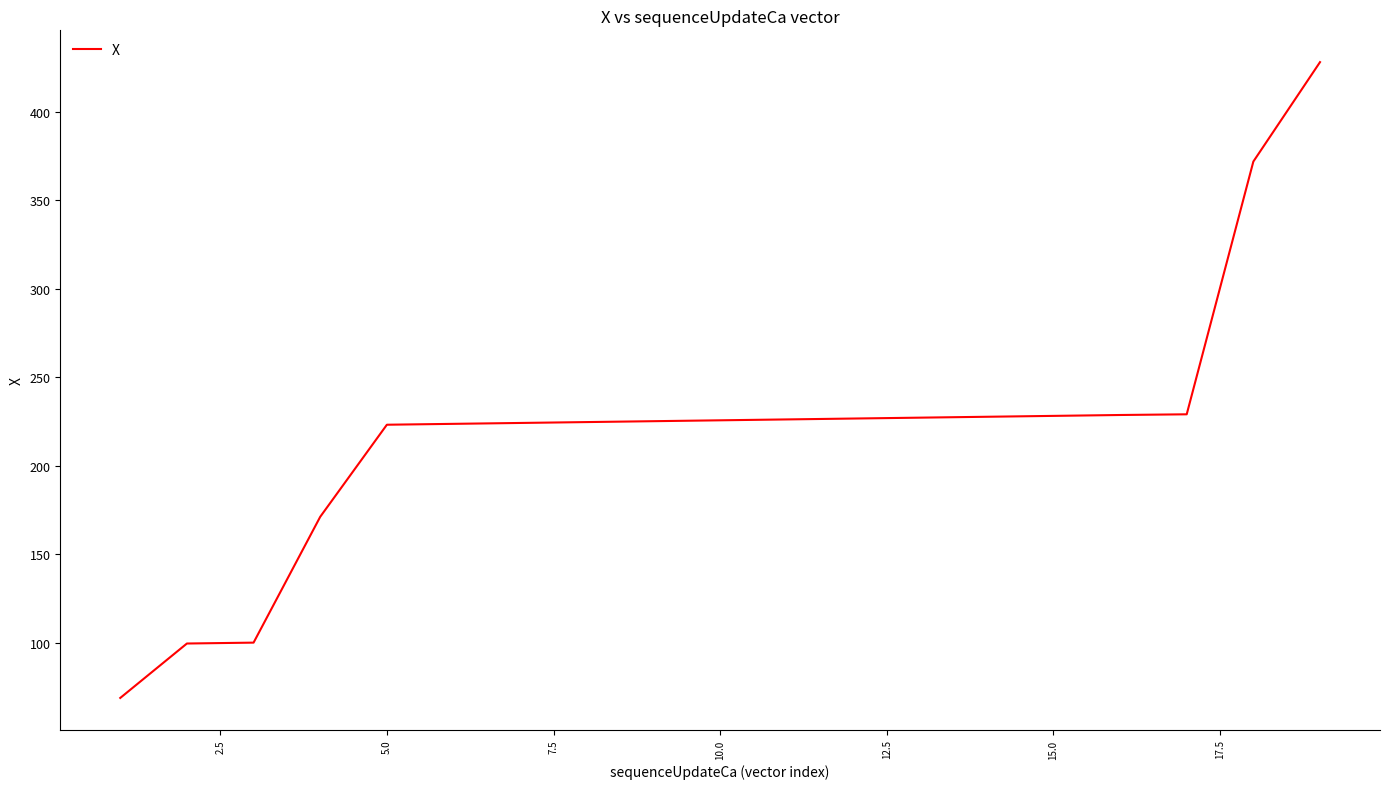

What is the minimum value shown in the chart?

68.8